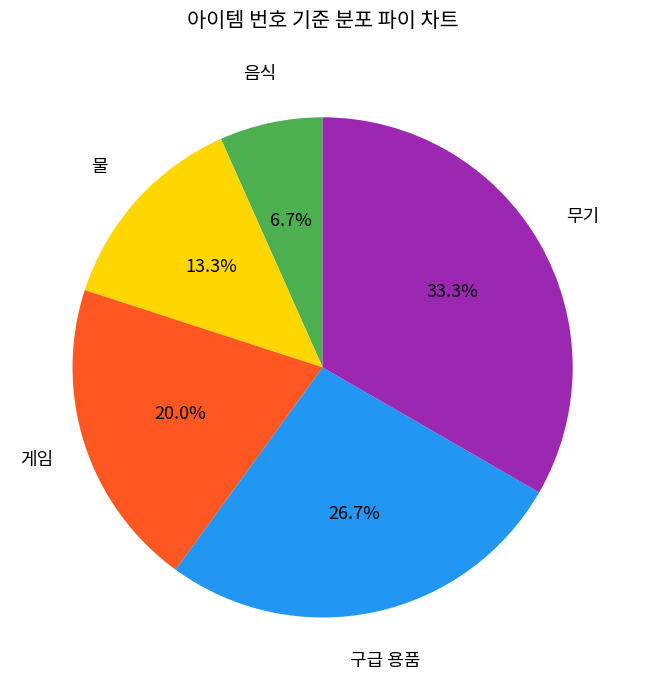

Is there any slice that represents more than half of the pie?

No